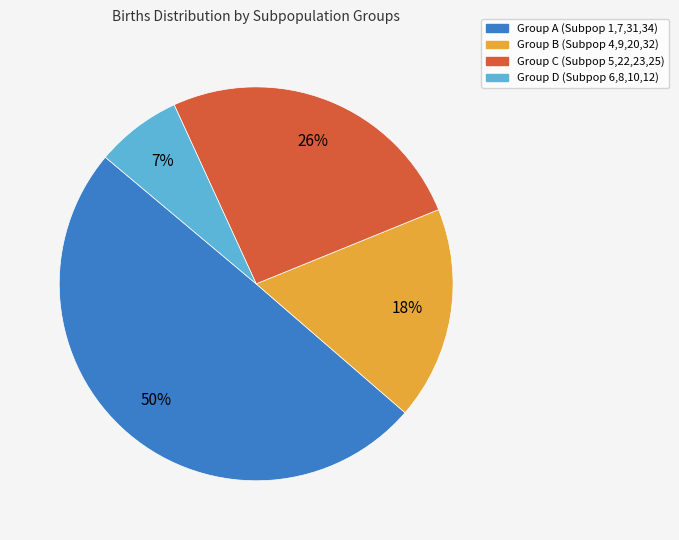

To the nearest percent, what is the difference between the largest and smallest slice percentages?

43%